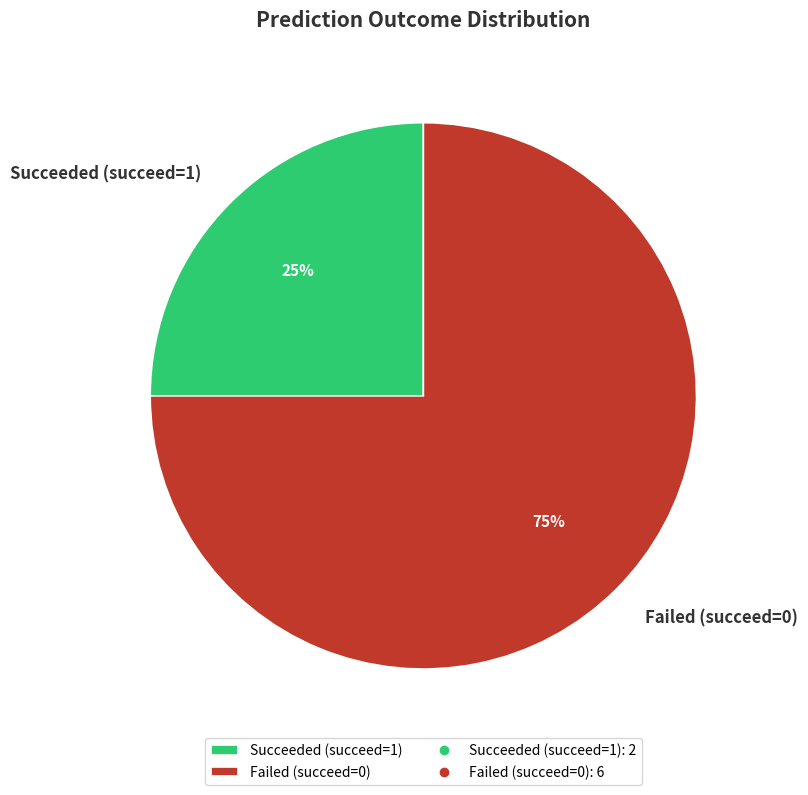

Which category has the biggest portion of the pie?

Failed (succeed=0)